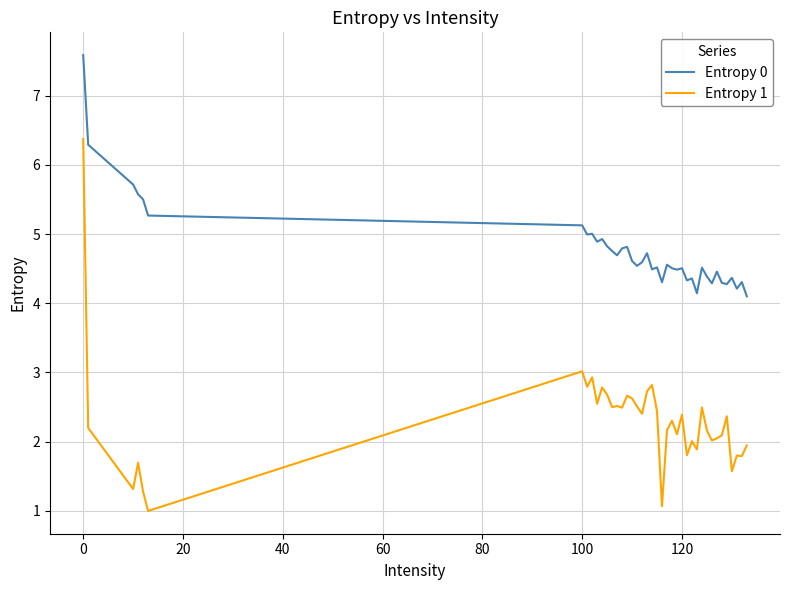

Which series has the largest range (max minus min)?

Entropy 1